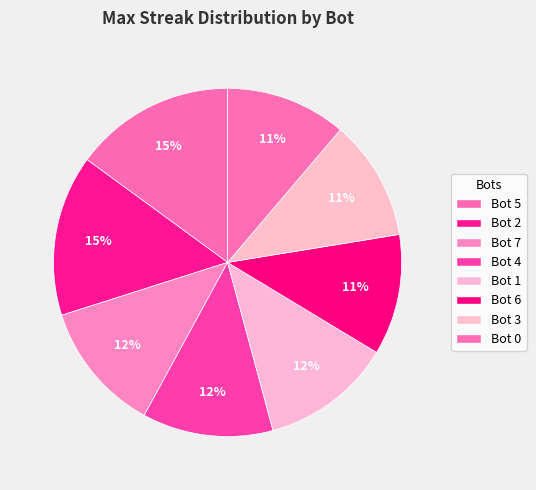

To the nearest percent, what is the difference between the Bot 0 and Bot 7 slice percentages?

1%